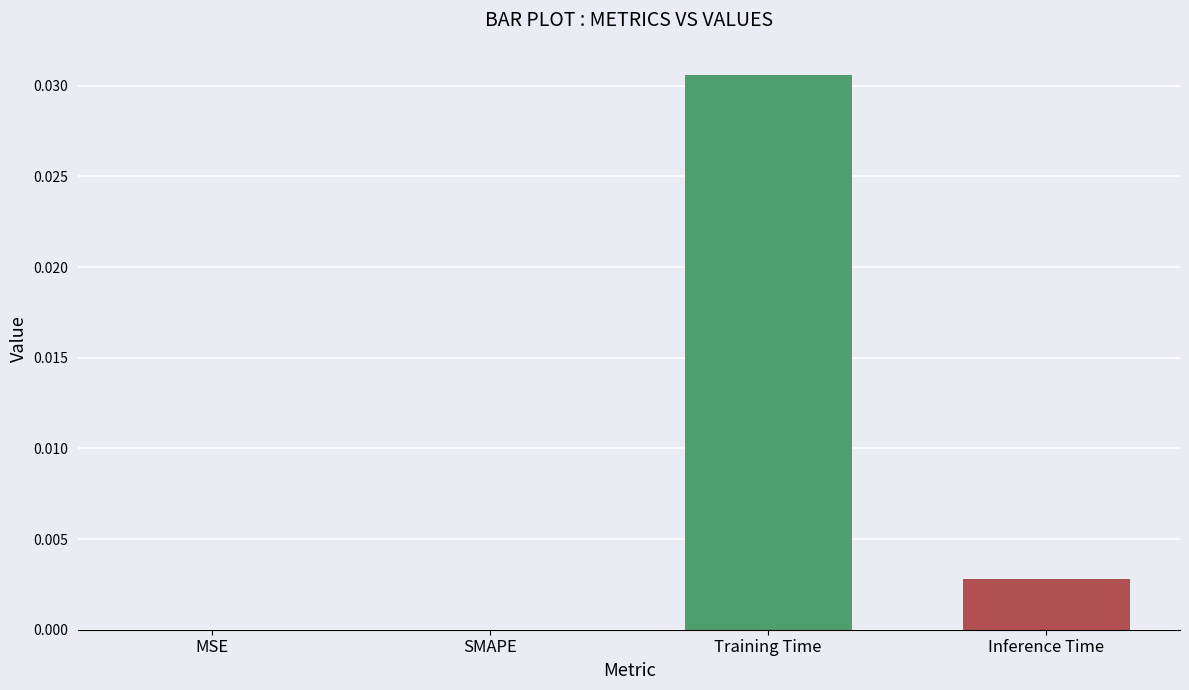

Is it true that the value at Inference Time is 0.0?

True